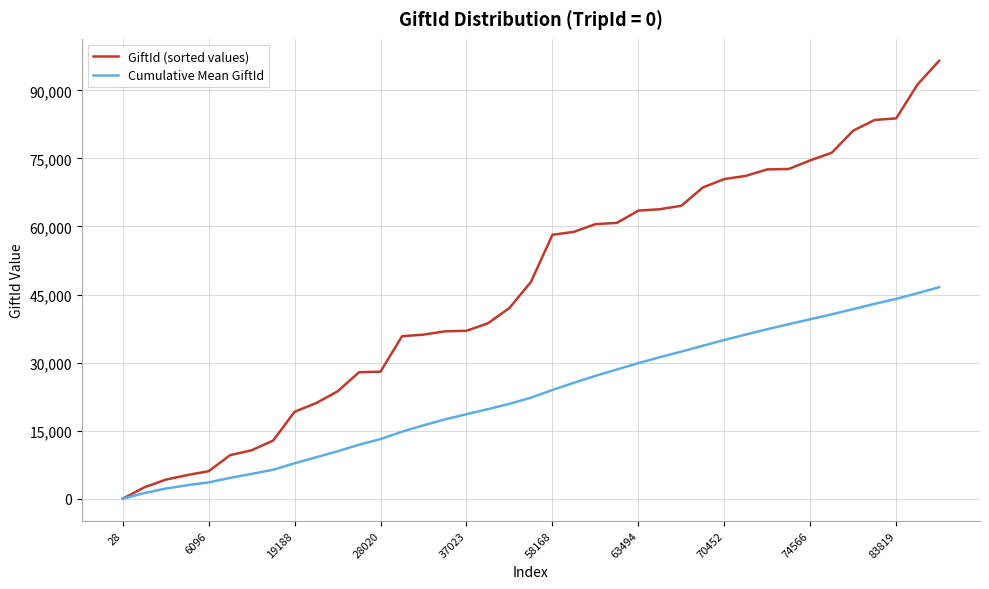

What is the average value of the Cumulative Mean GiftId series?

22819